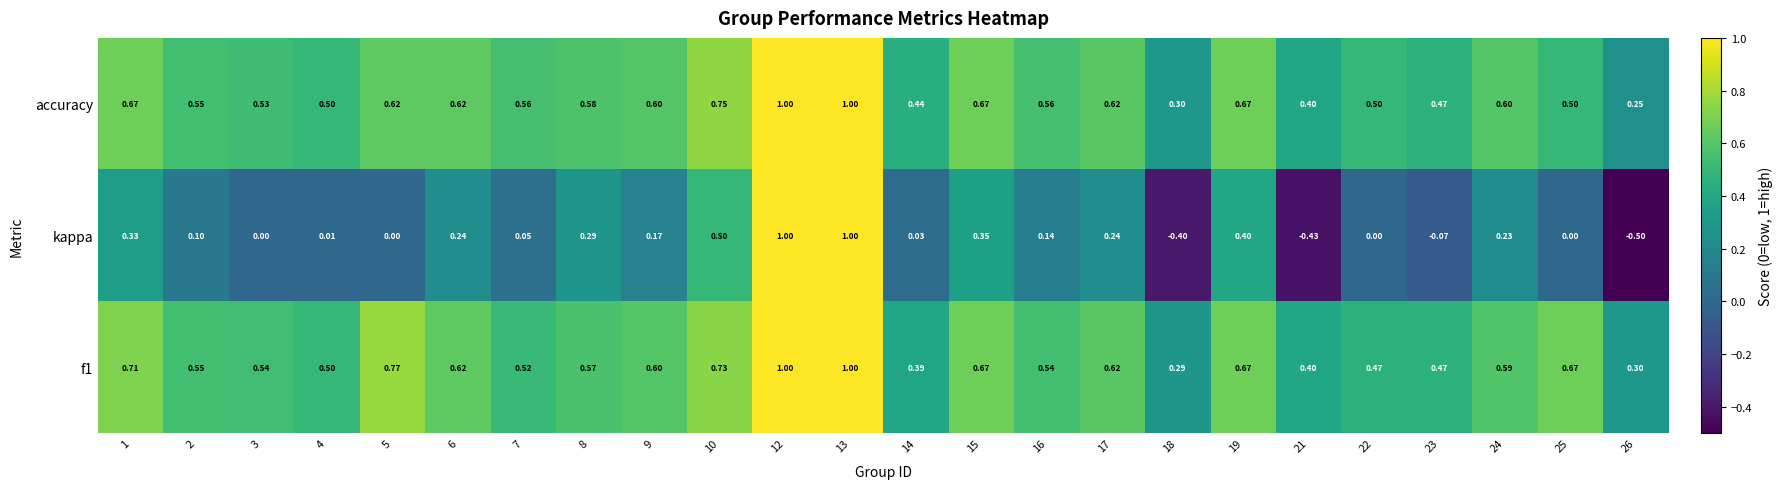

Which series has the widest spread of values?

kappa